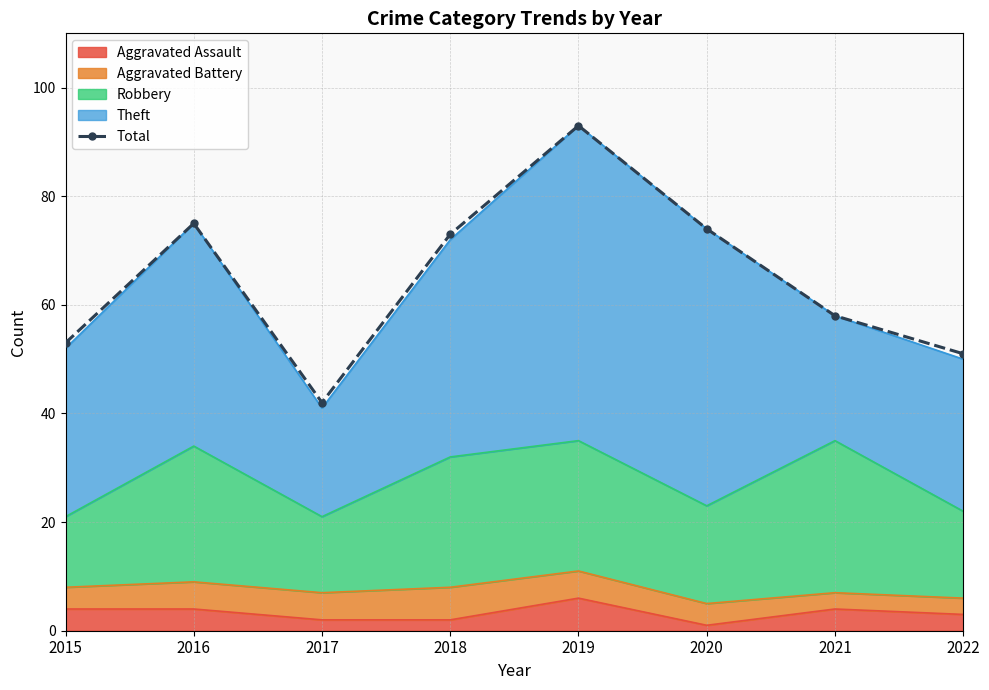

Reading right to left, extract all data points from this chart.

51	58	74	93	73	42	75	53